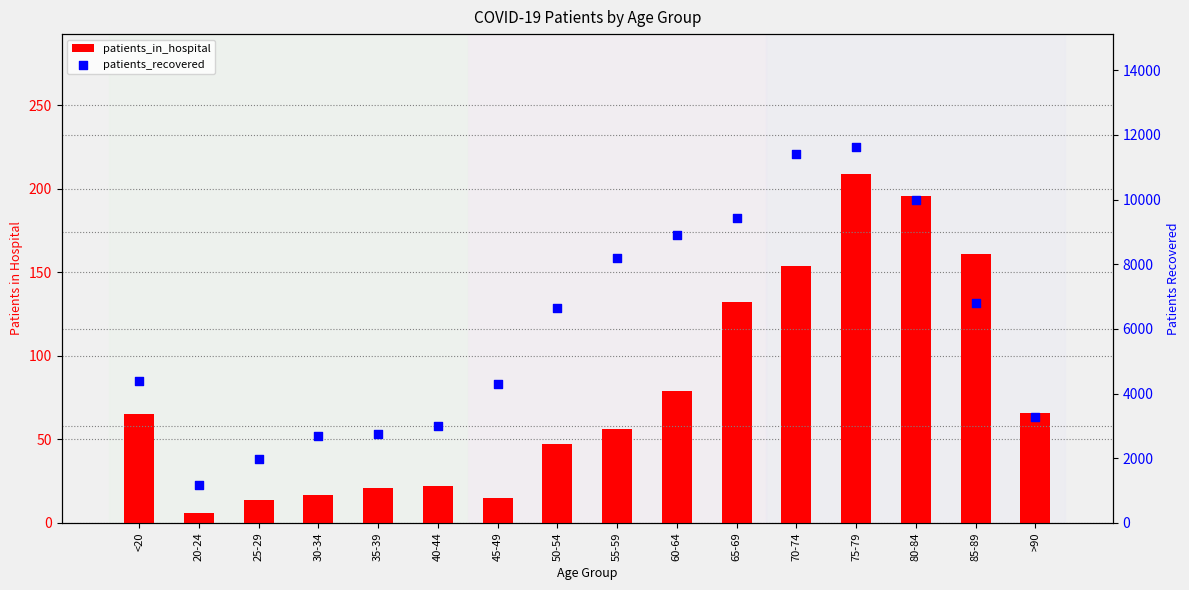

Which series has the widest spread of Y values?

patients_recovered